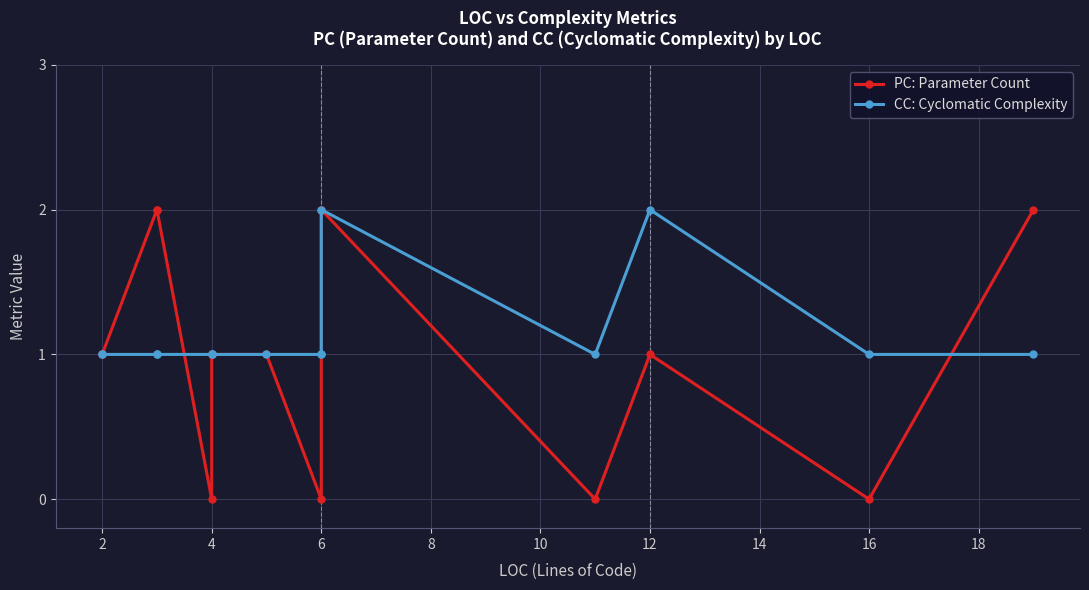

How many distinct data groups are displayed?

2